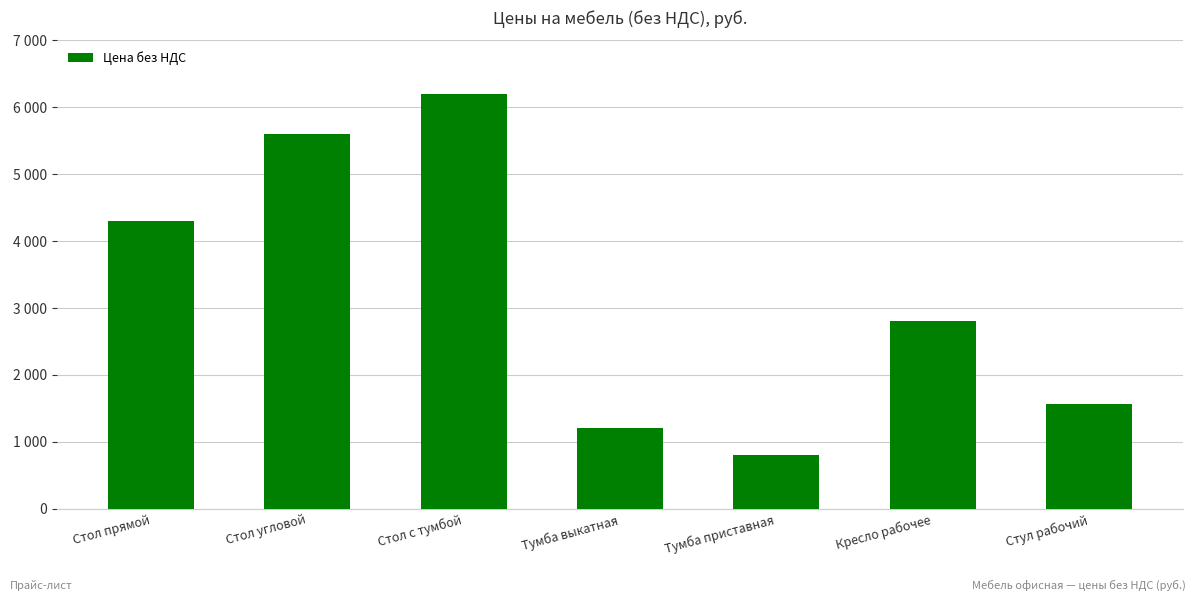

List the labels in order of value, largest first.

Стол с тумбой, Стол угловой, Стол прямой, Кресло рабочее, Стул рабочий, Тумба выкатная, Тумба приставная